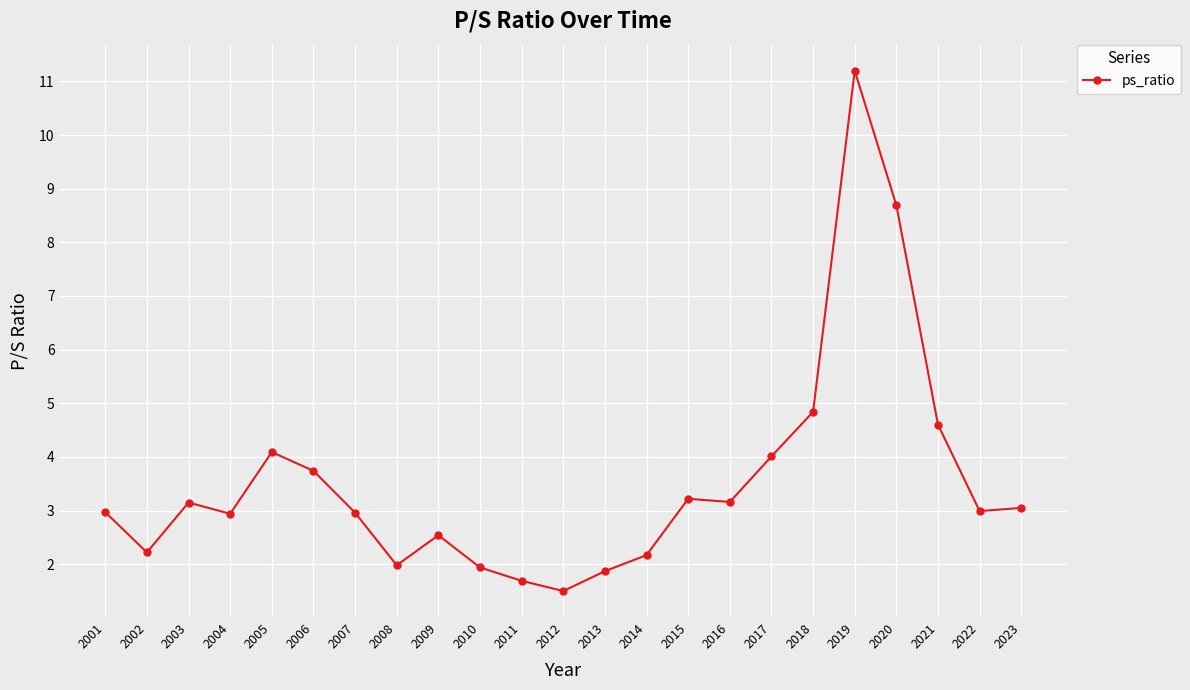

Where is the first local minimum?

2002